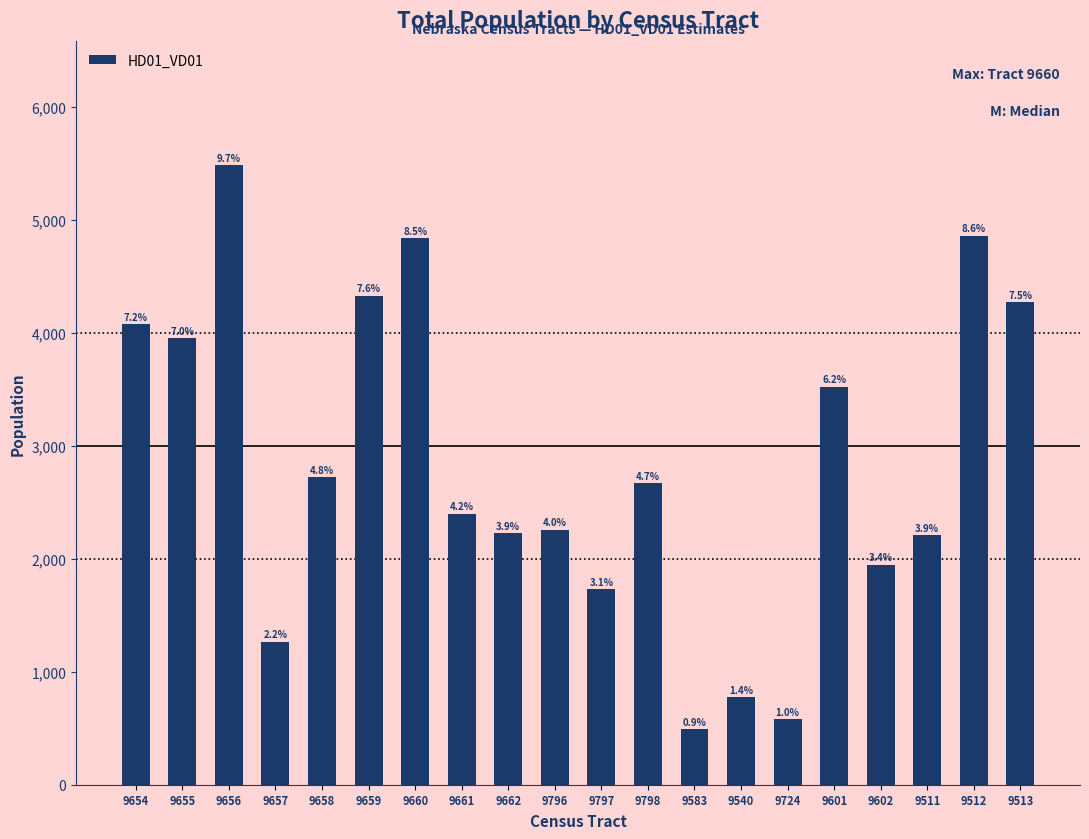

What is the change in value from 9662 to 9511?

-14